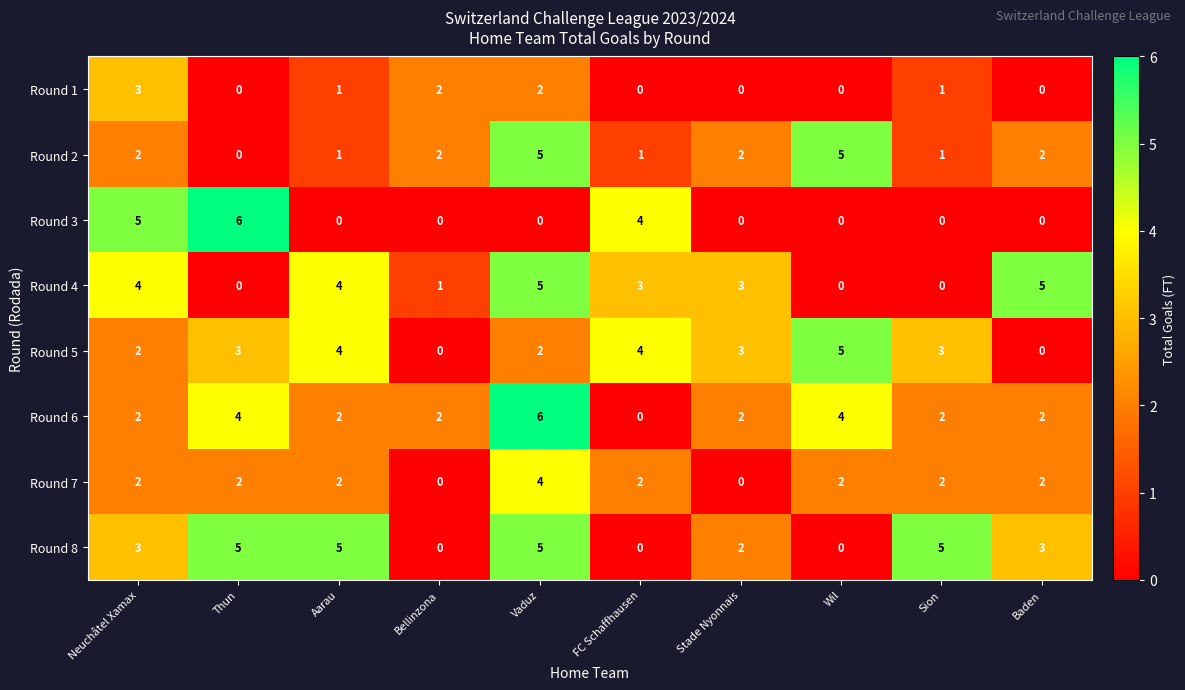

Count the Round 1 values in the range 0 to 2.

9